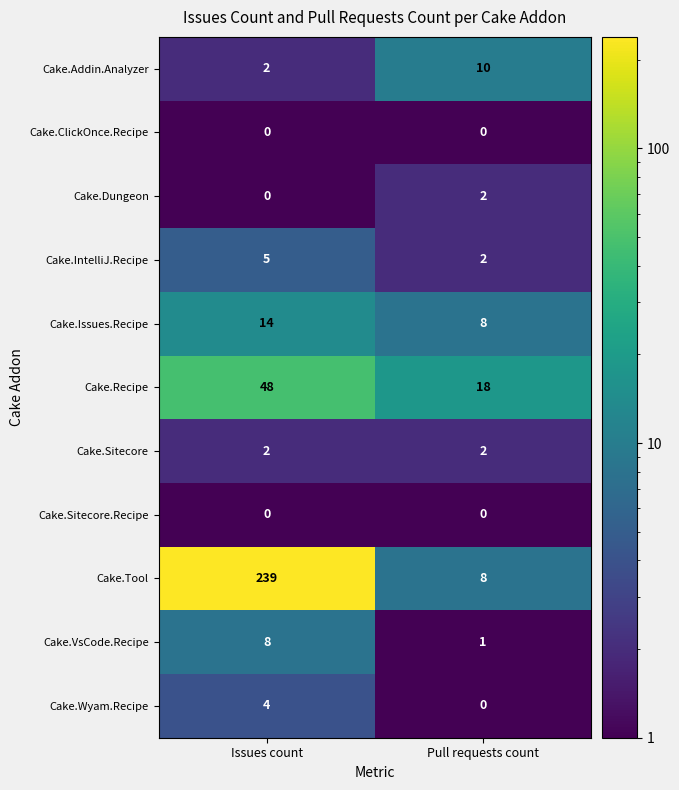

What is the average value of the Cake.Issues.Recipe series?

11